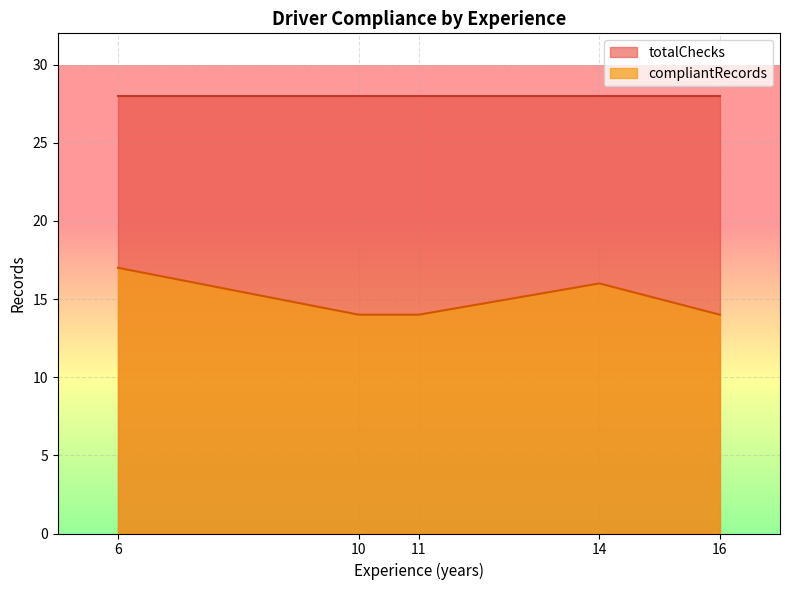

True or false: totalChecks has more than 1 points higher than both neighbors.

False